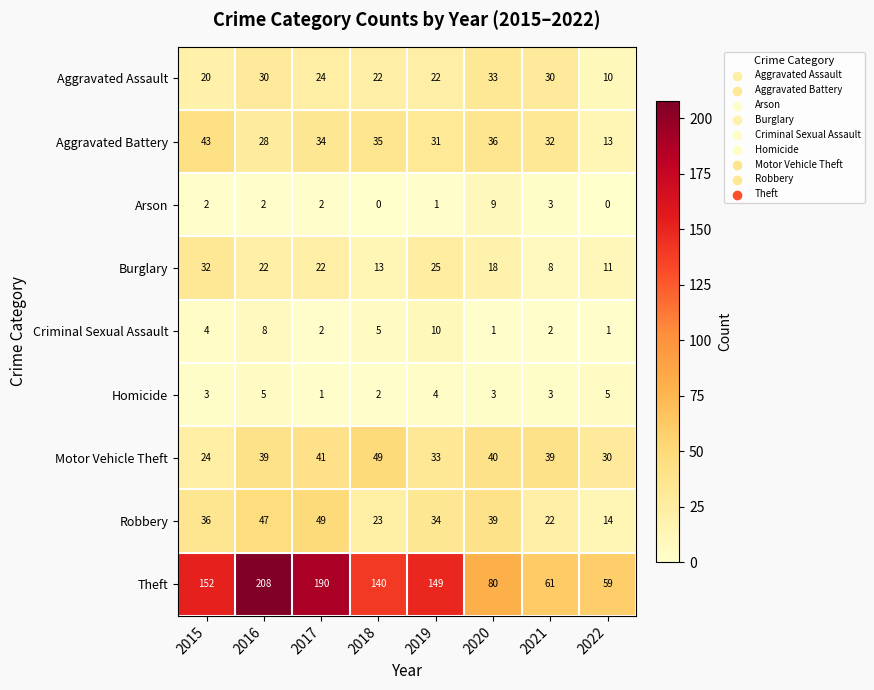

Is it true that Robbery equals 39 at 2020?

True